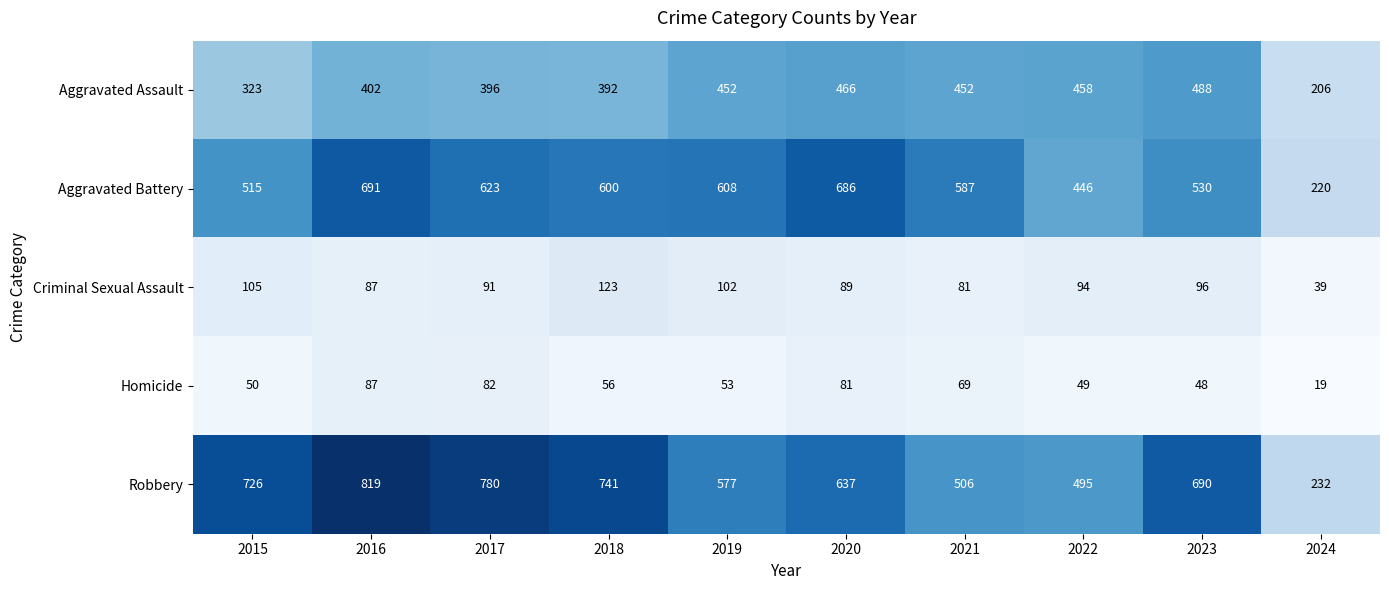

Which series changed the most between 2015 and 2024?

Robbery